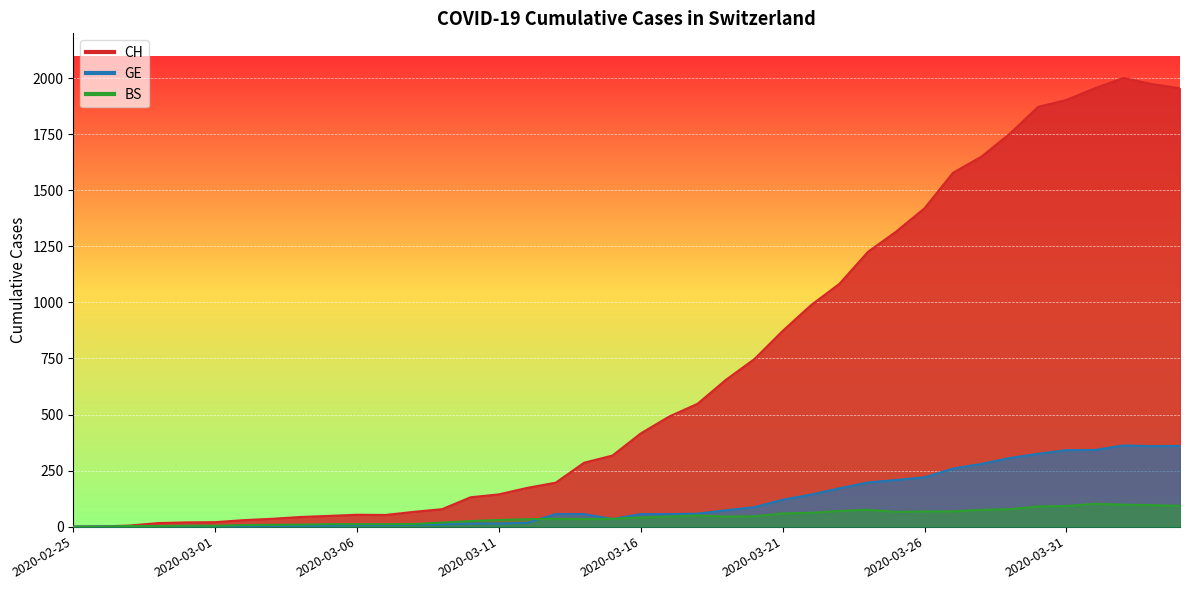

At which label is BS closest to 51?

2020-03-18